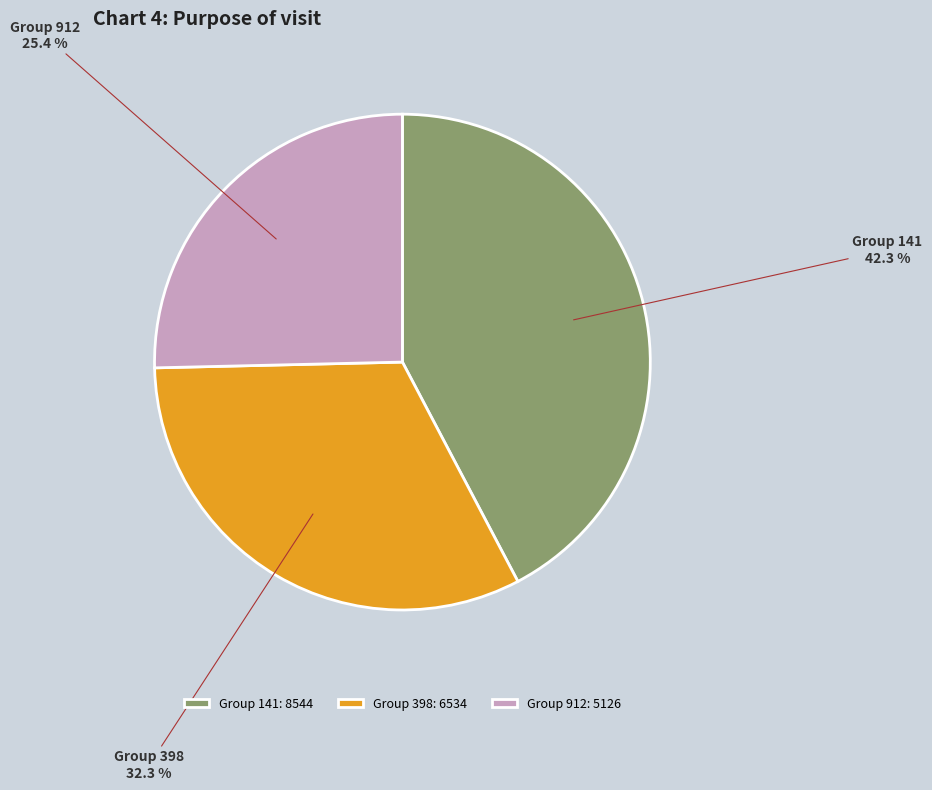

How many slices are in this pie chart?

3